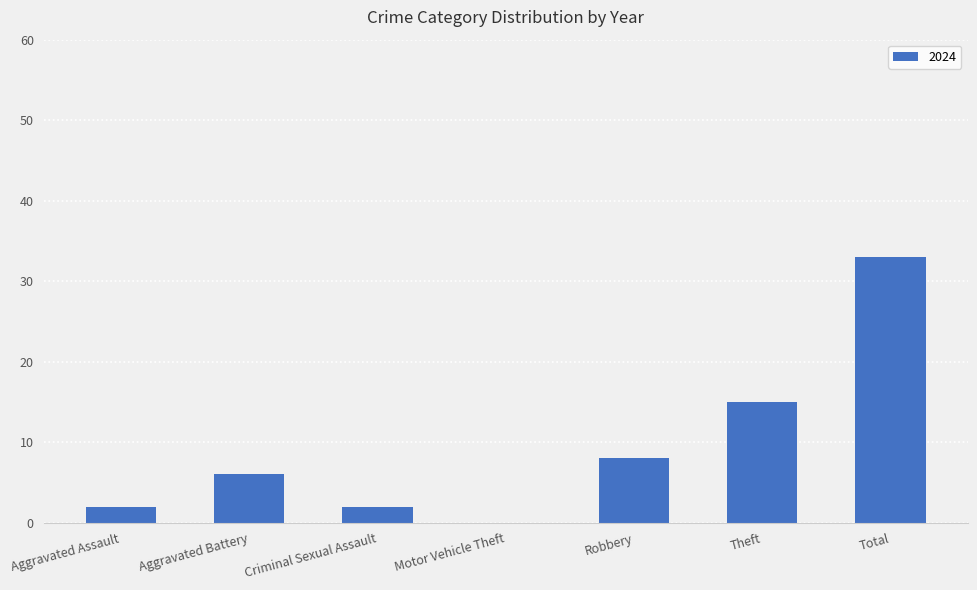

What is the sum of all values?

66